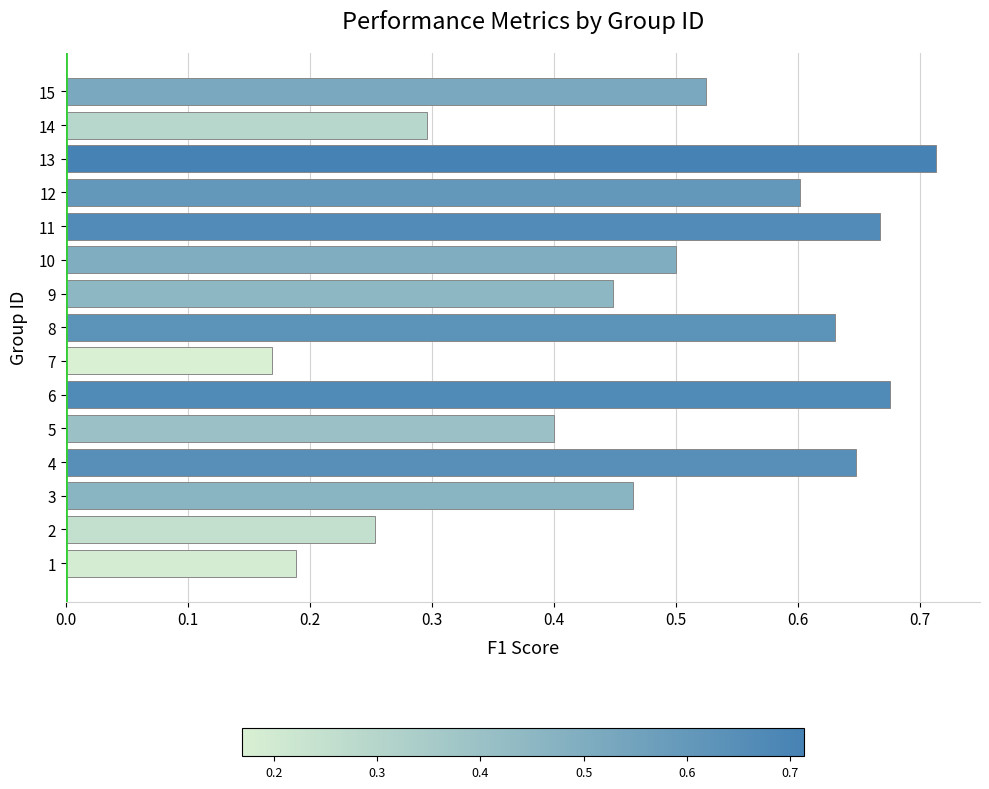

Which label corresponds to the smallest value in the chart?

7